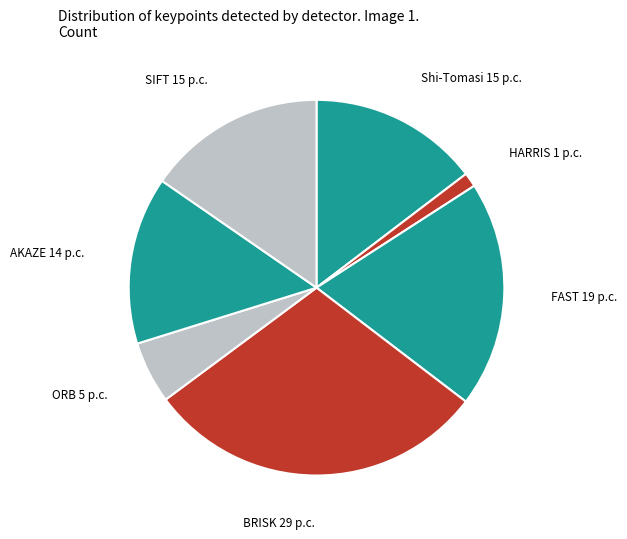

Does any single category account for the majority?

No